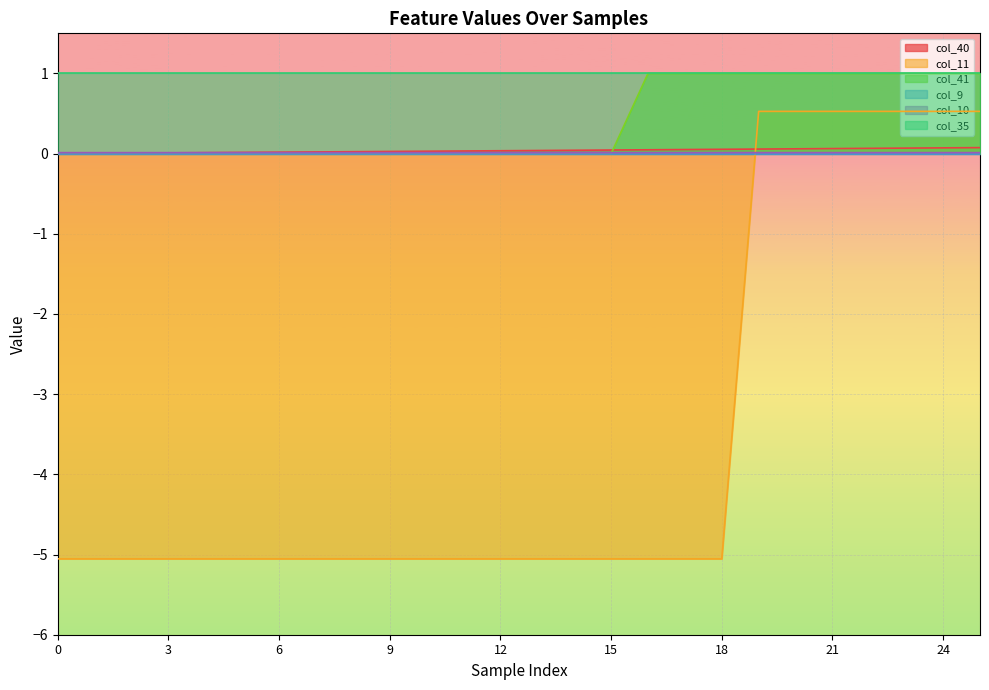

What is the smallest value displayed?

-5.1